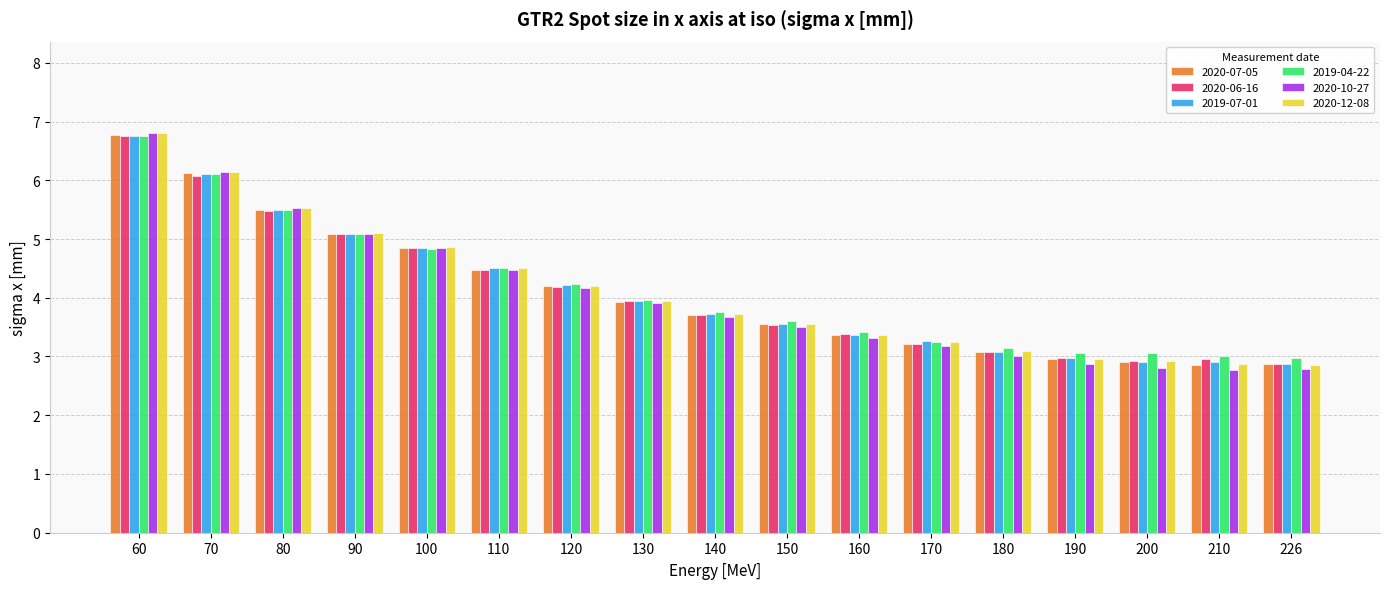

What is the average value of the 2020-07-05 series?

4.1